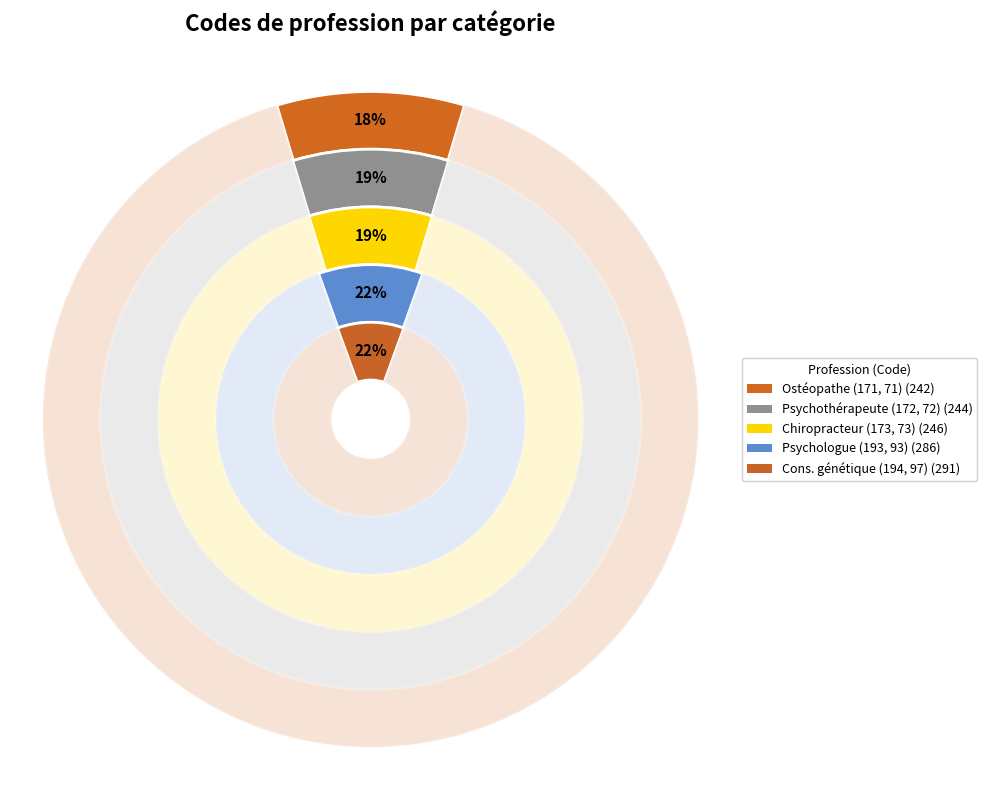

How many segments does this pie chart have?

10